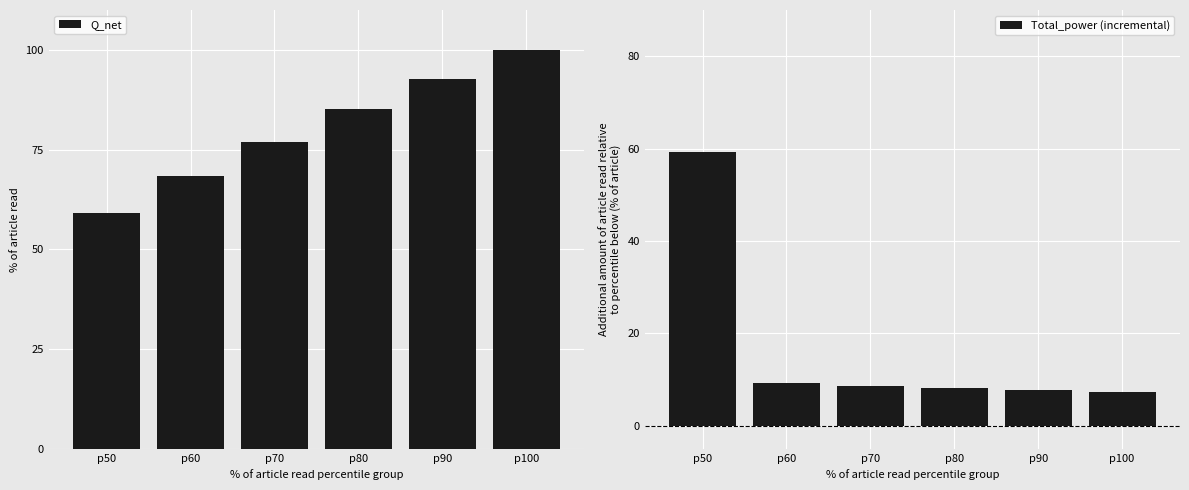

At how many categories does at least one series exceed 68?

5